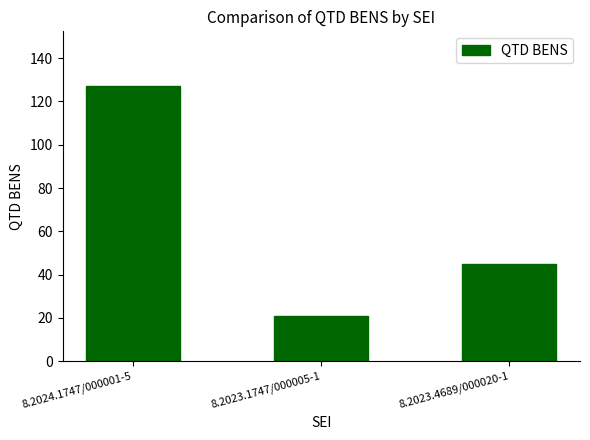

How many values are between 21 and 127?

3